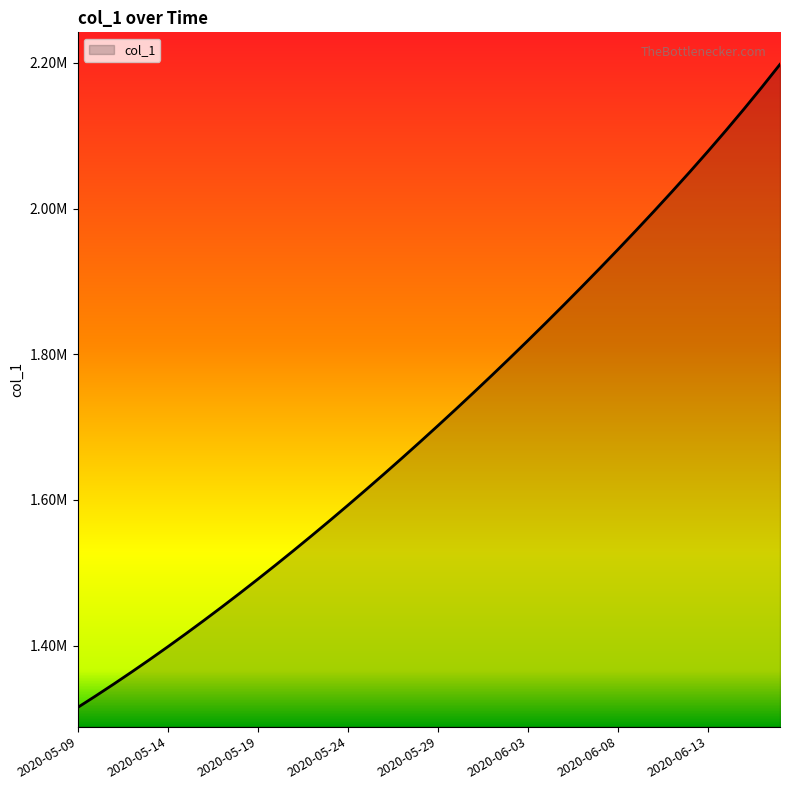

Is this an area chart (filled region under the line)?

Yes